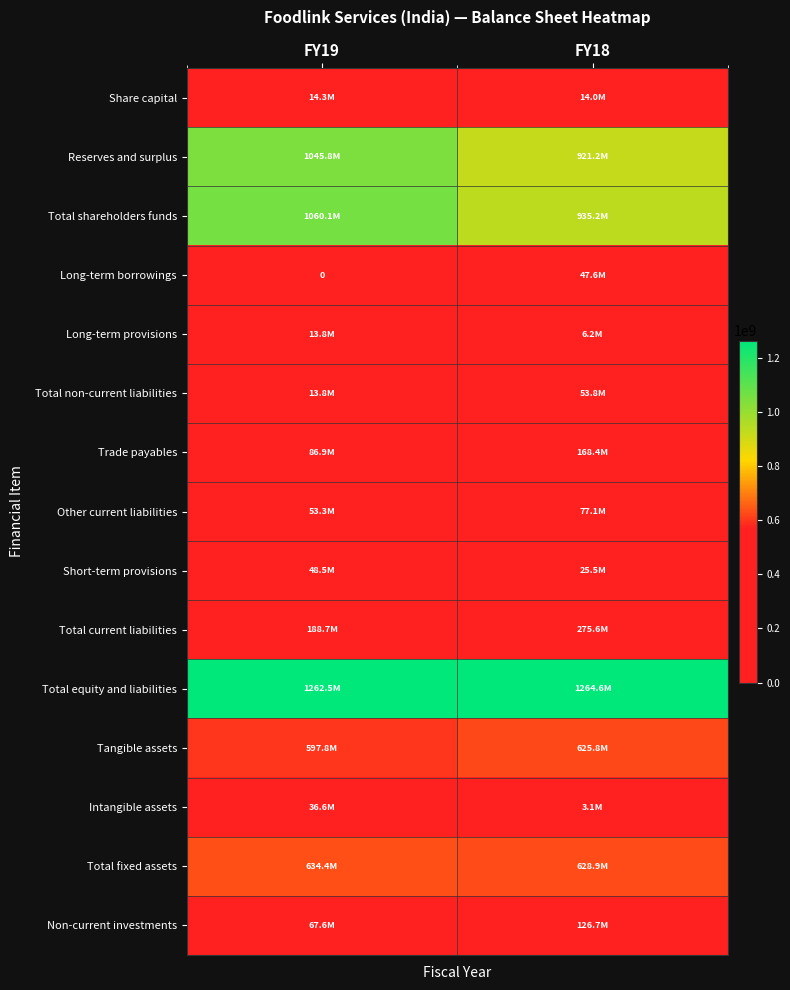

What is the average value of the Total fixed assets series?

631638262